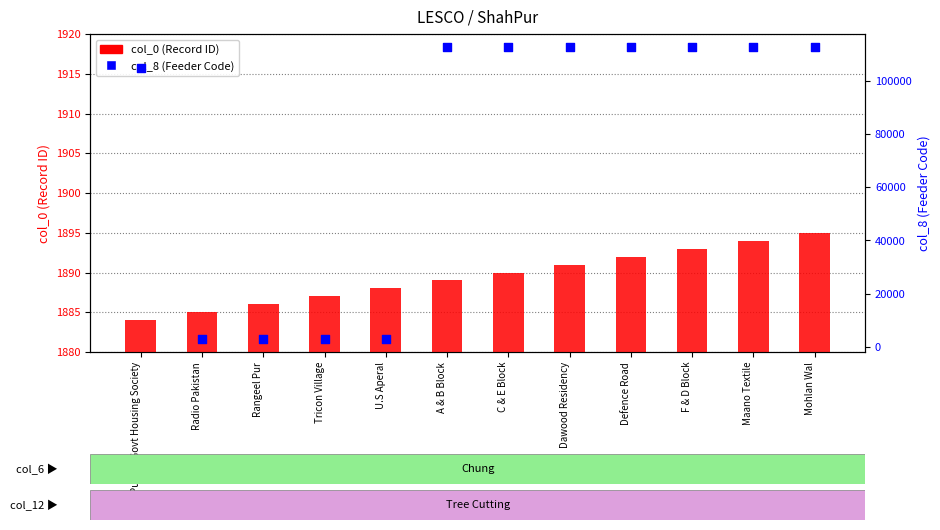

At which category is the sum across all series the highest?

Mohlan Wal